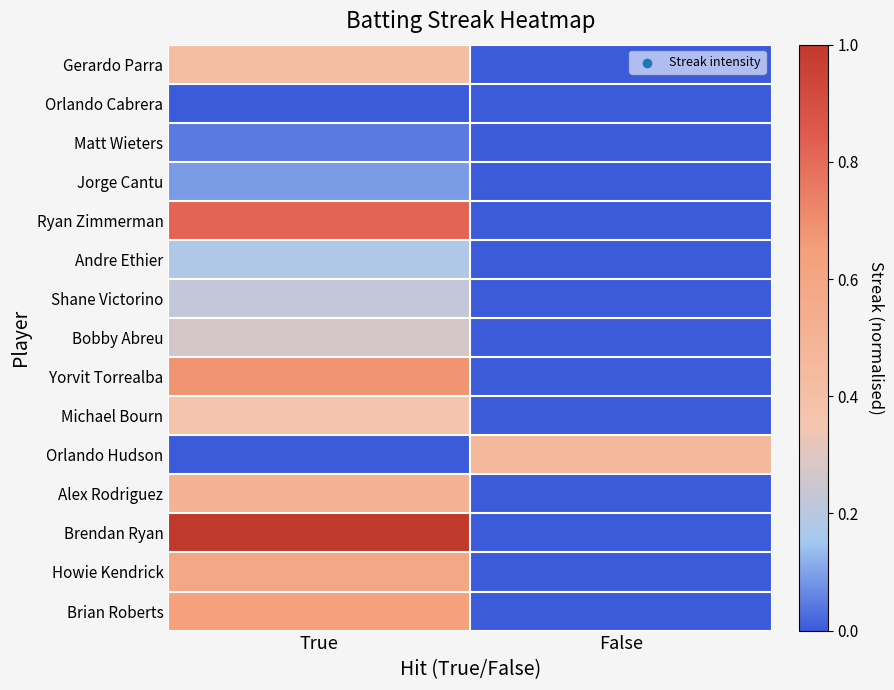

At how many categories does at least one series exceed 0?

2